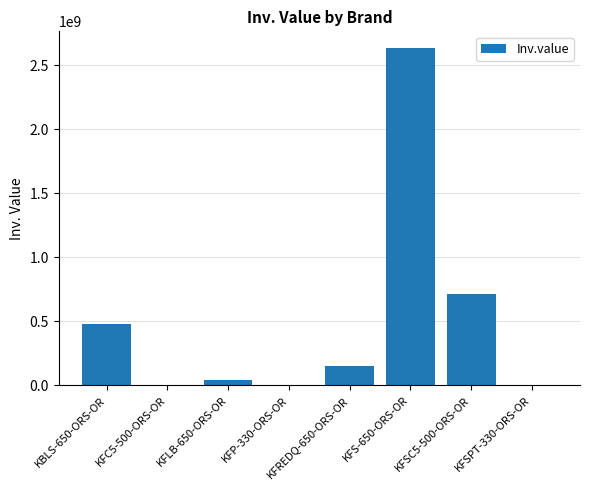

What is the change in value from KFP-330-ORS-OR to KFSC5-500-ORS-OR?

+714762619.2